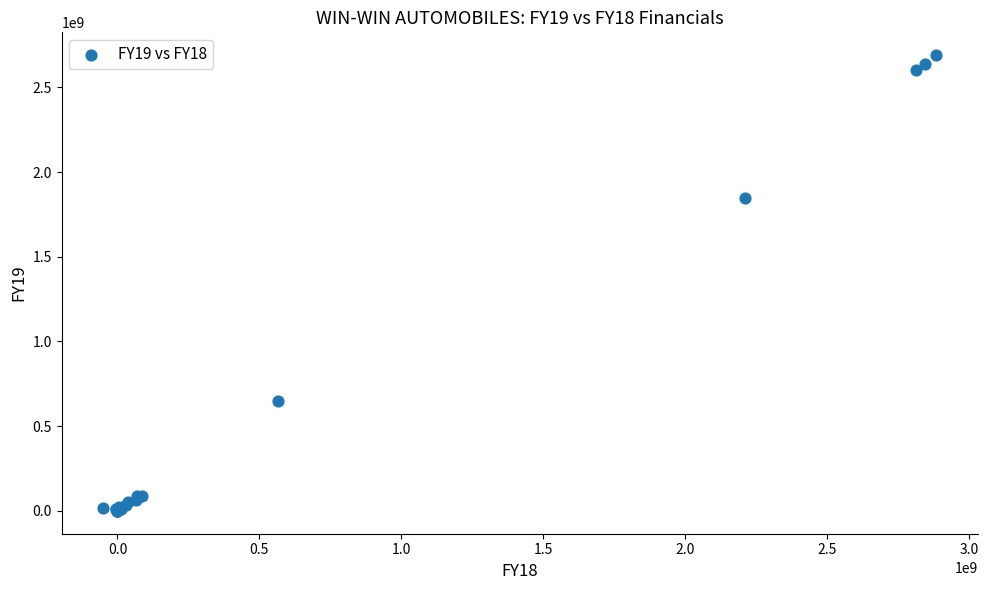

What Y value in the scatter plot is closest to 1344889664?

1849228390